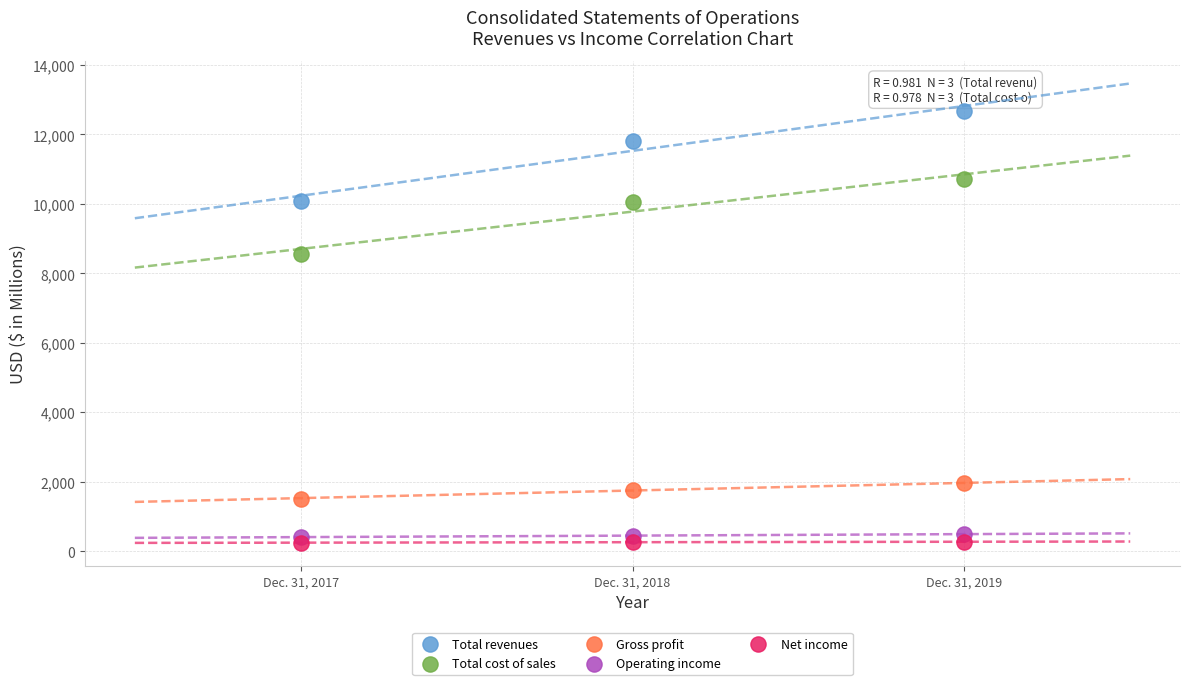

Which series has the largest Y range (max minus min)?

Total revenues